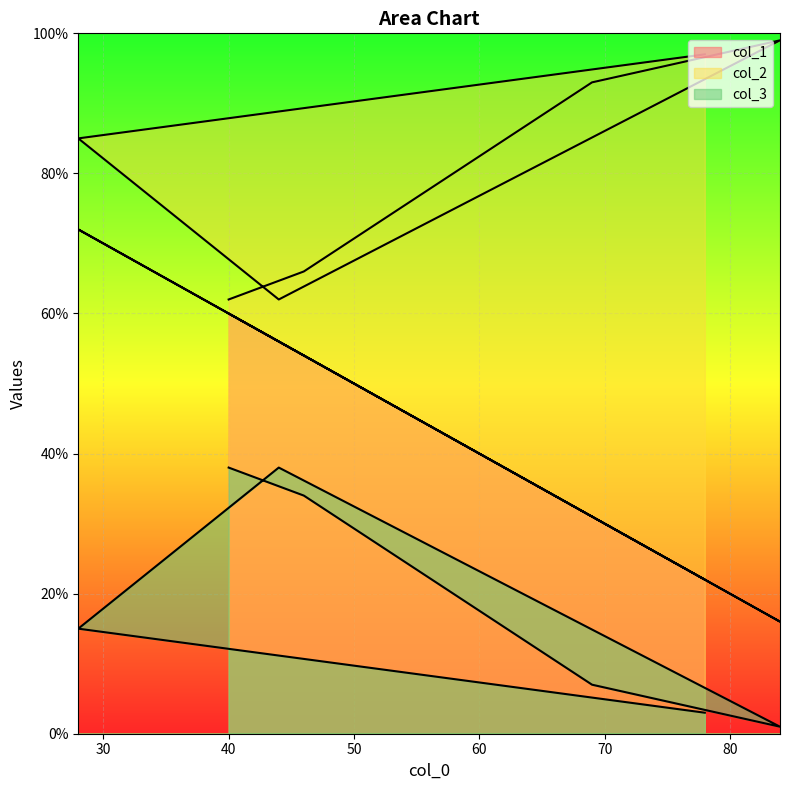

Is the value of col_2 at 46 greater than the value of col_1 at 78?

Yes